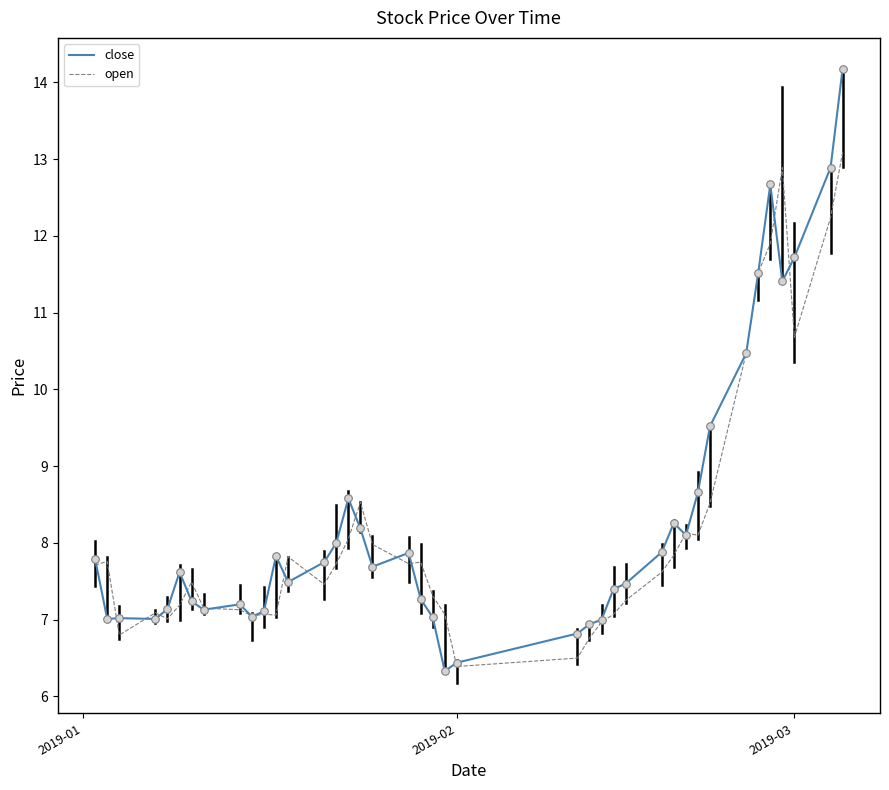

What are all the series names shown in the legend?

close, open